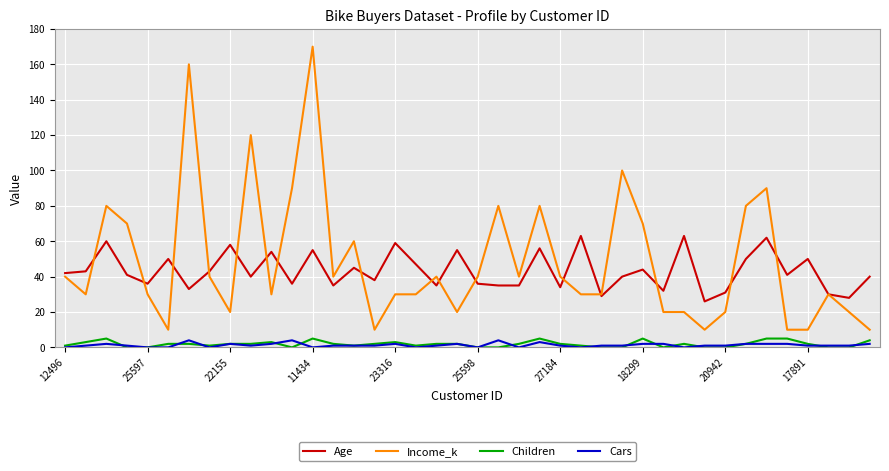

What is the greatest value displayed?

170